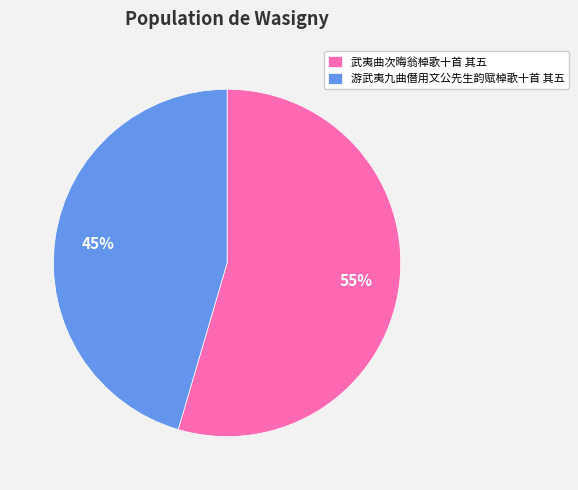

Which category has the smallest portion of the pie?

游武夷九曲僭用文公先生韵赋棹歌十首 其五